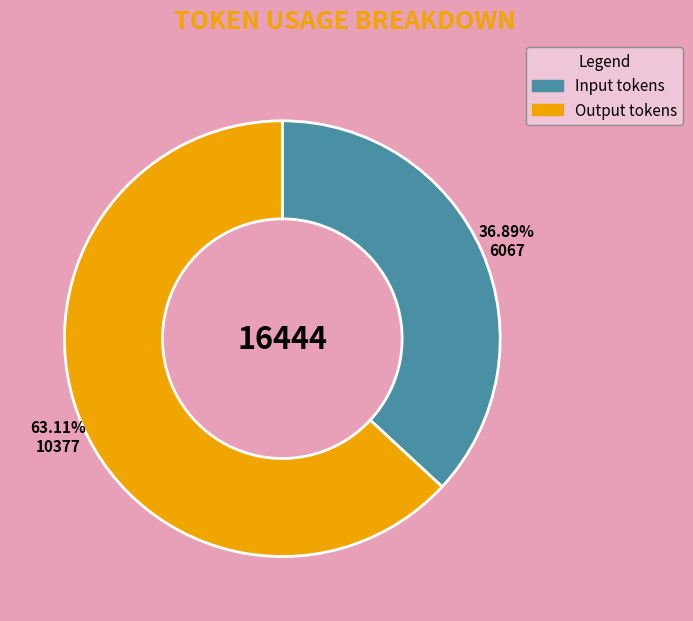

What is the ratio of the value at Input tokens to the value at Output tokens?

0.6